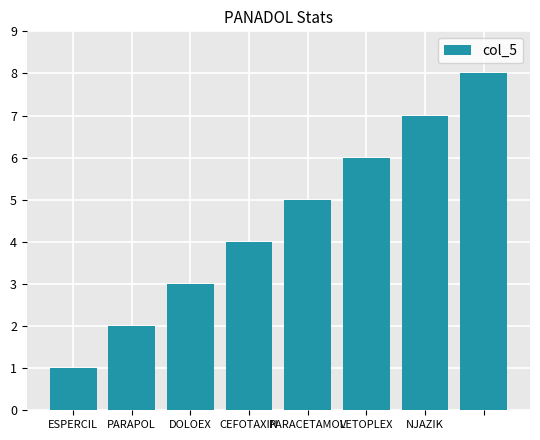

What is the maximum value shown in the chart?

8